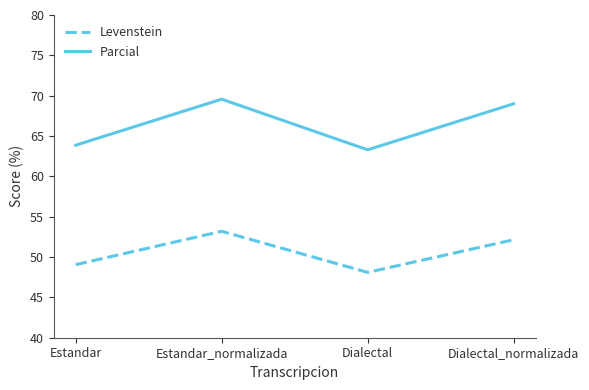

Which series changed the most between Estandar and Dialectal?

Levenstein